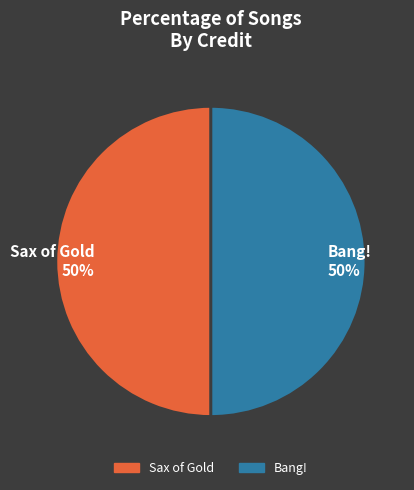

To the nearest percent, what percentage of the pie is Bang! 50%?

50%